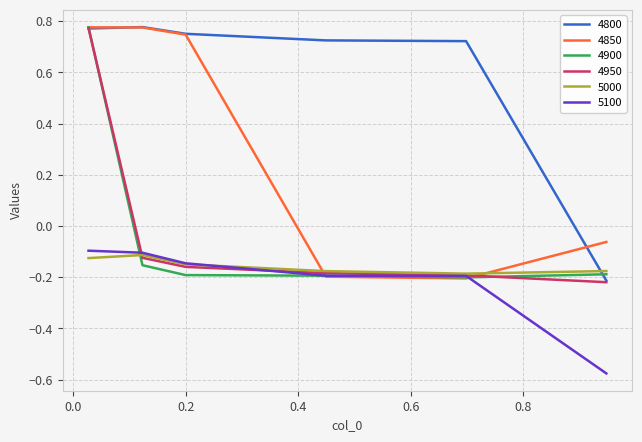

Does the chart display data point markers on the line(s)?

No